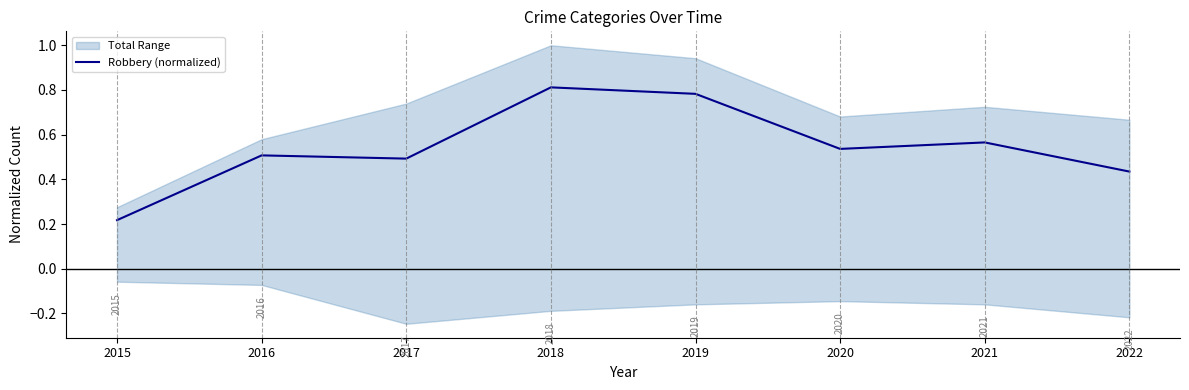

Does the chart display data point markers on the line(s)?

No